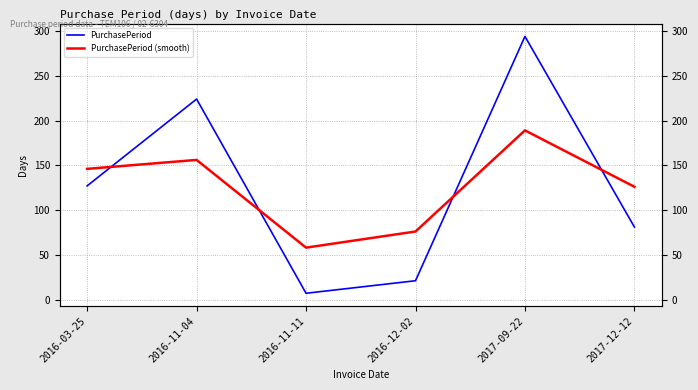

After their last crossing, which series has the higher values: PurchasePeriod (smooth) or PurchasePeriod?

PurchasePeriod (smooth)